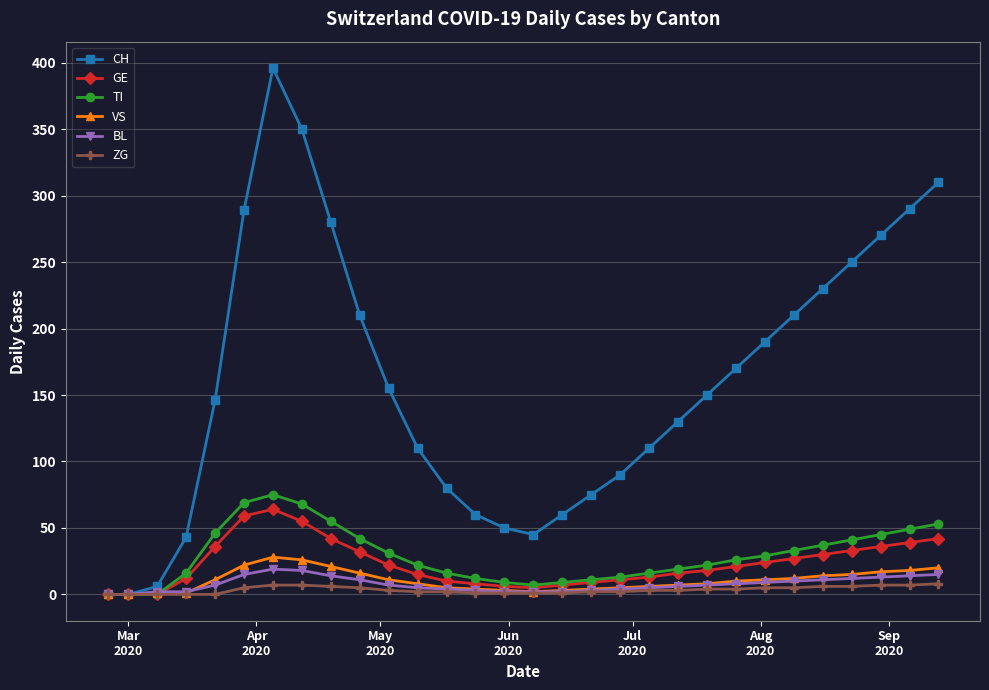

Which series has the widest spread of values?

CH